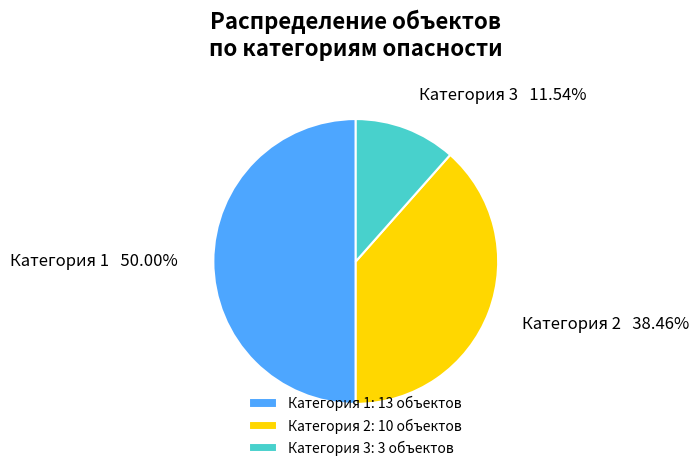

Which category has the smallest portion of the pie?

Категория 3